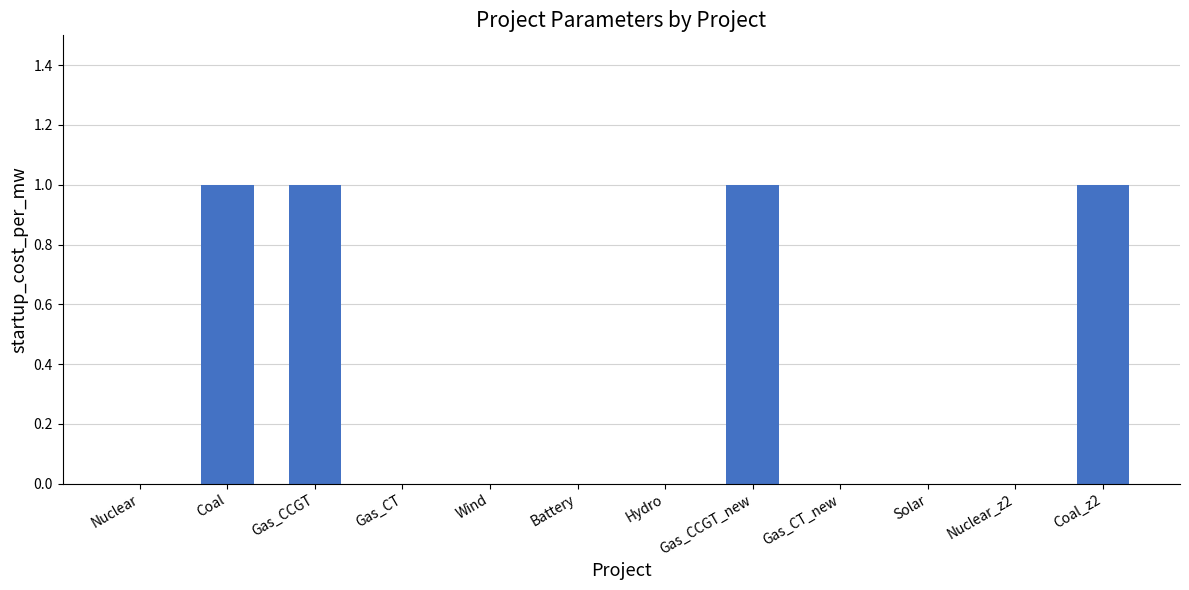

What is the sum of all values?

4